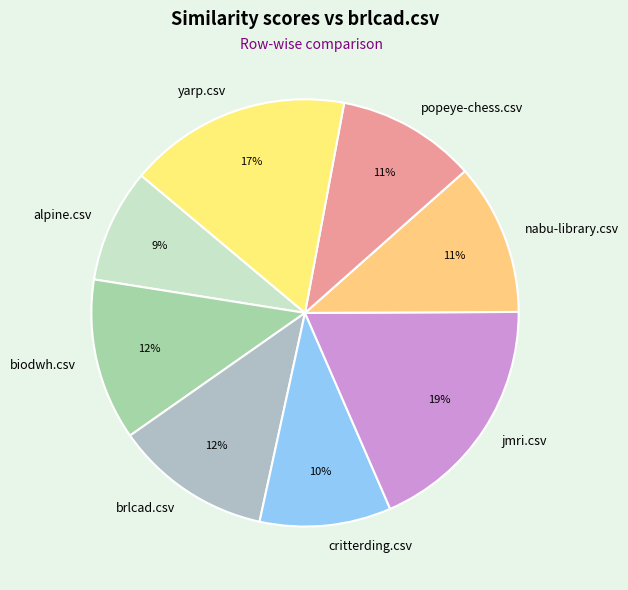

Combined, do brlcad.csv and popeye-chess.csv account for over 50%?

No